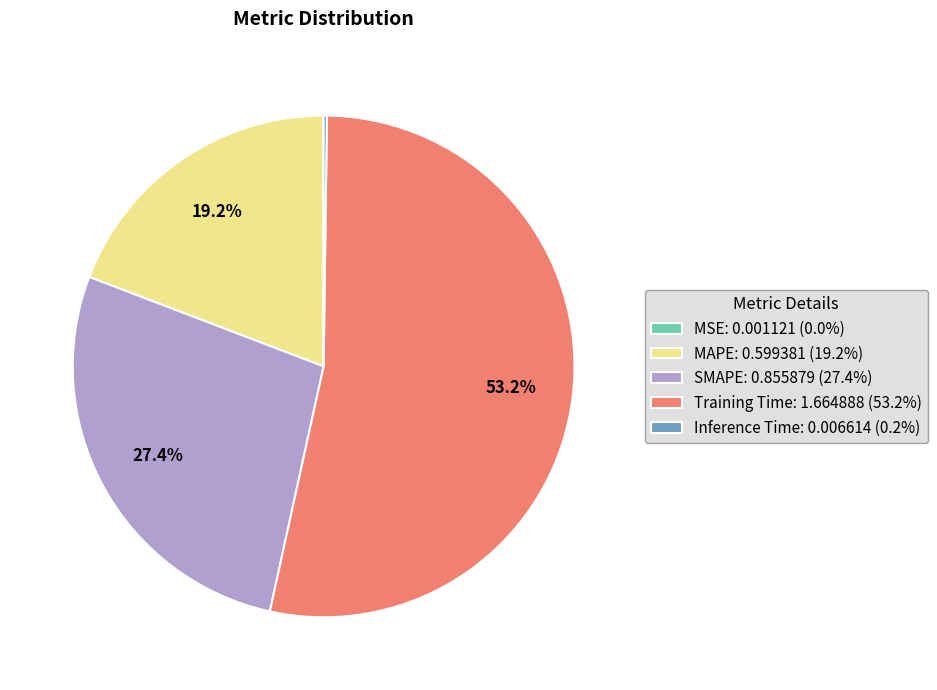

Which has a higher value, SMAPE or Training Time?

Training Time